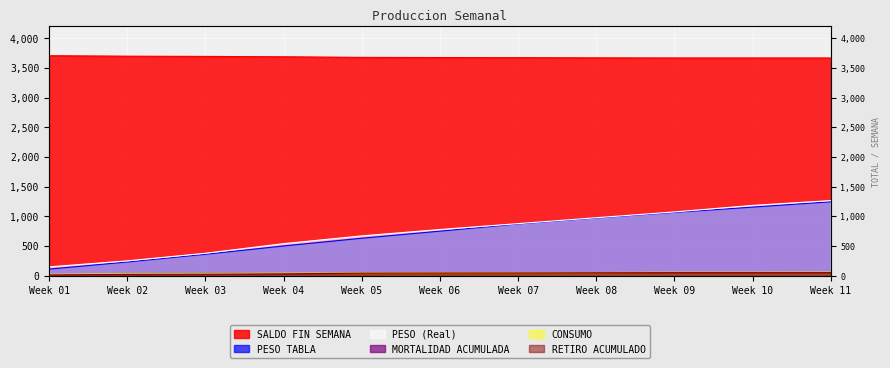

Which category has the lowest value across all series?

Week 01